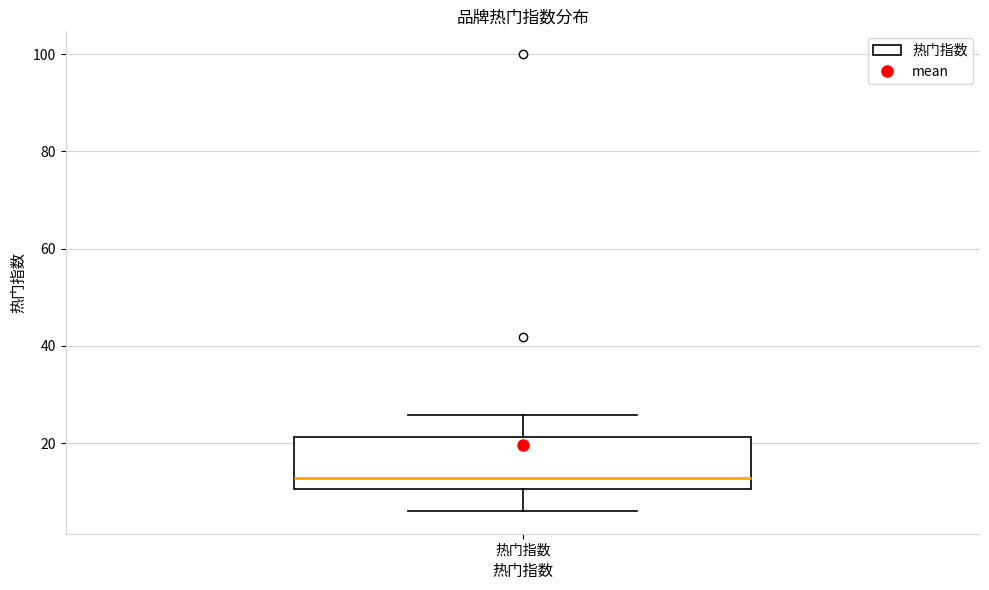

Where does the lower whisker of the box for 热门指数 end on the y-axis? The values are not printed on the chart, so give them approximately, as read against the axis.

6